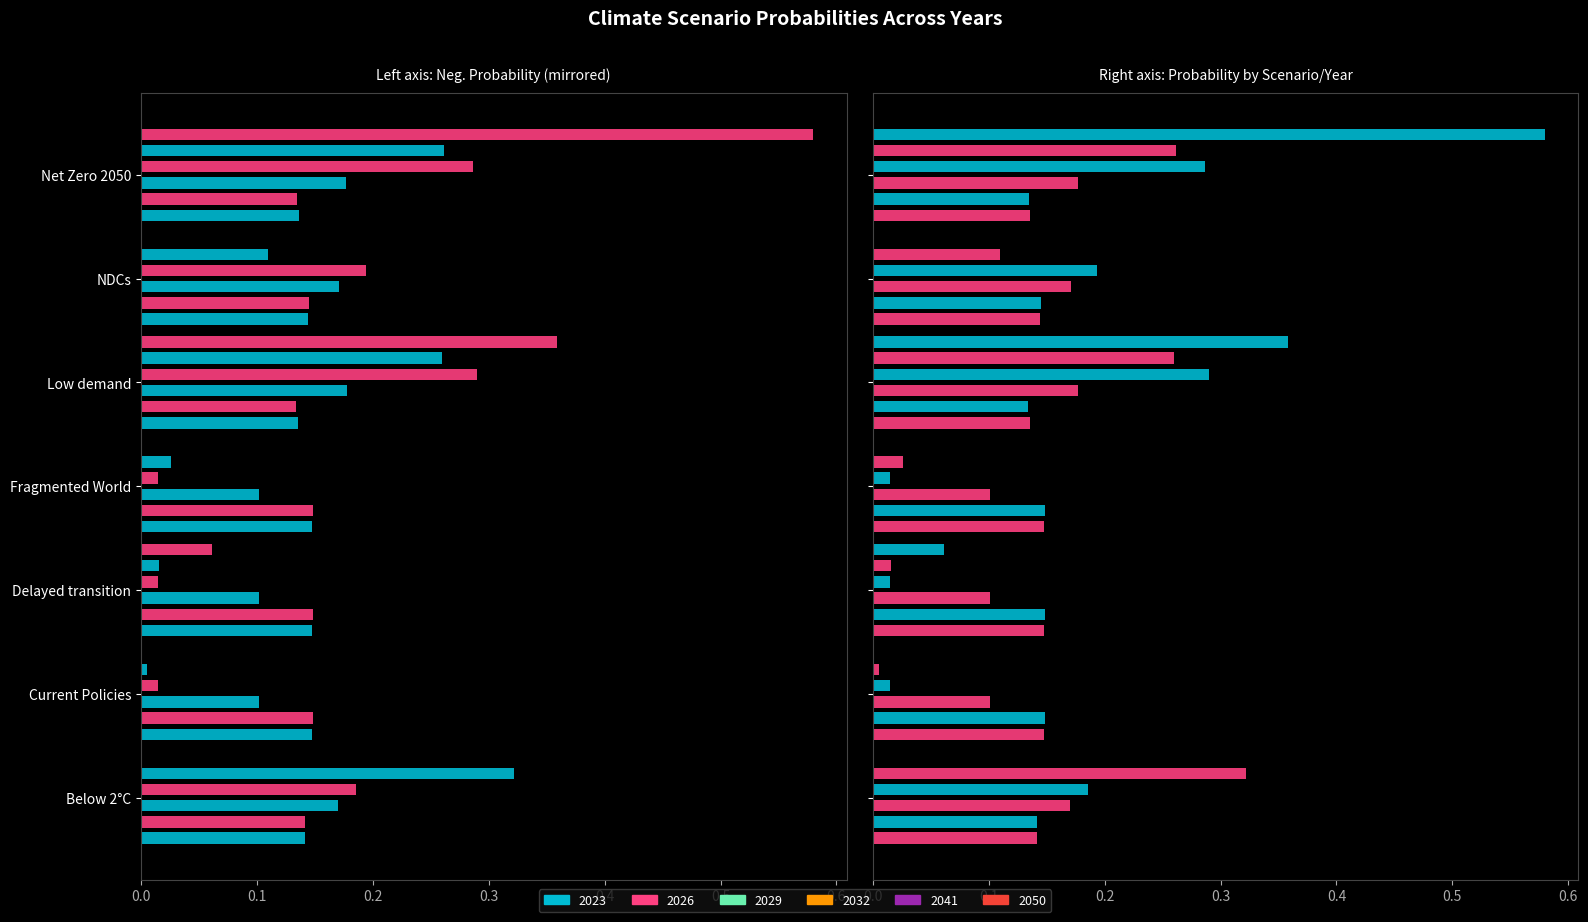

Is the value of 2032 at Current Policies greater than the value of 2026 at Net Zero 2050?

Yes